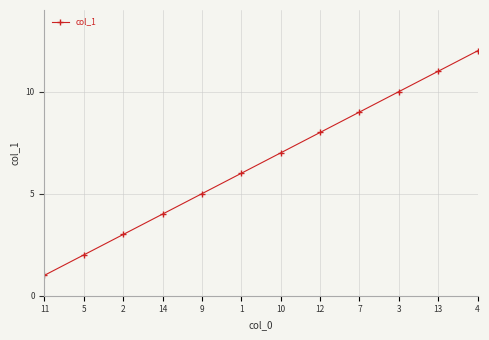

Count the number of categories in the chart.

12